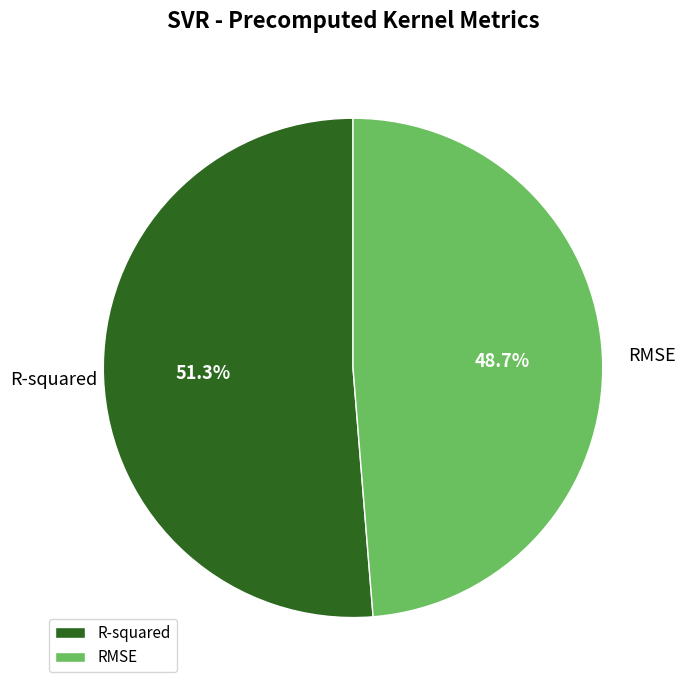

Between R-squared and RMSE, which is larger?

R-squared